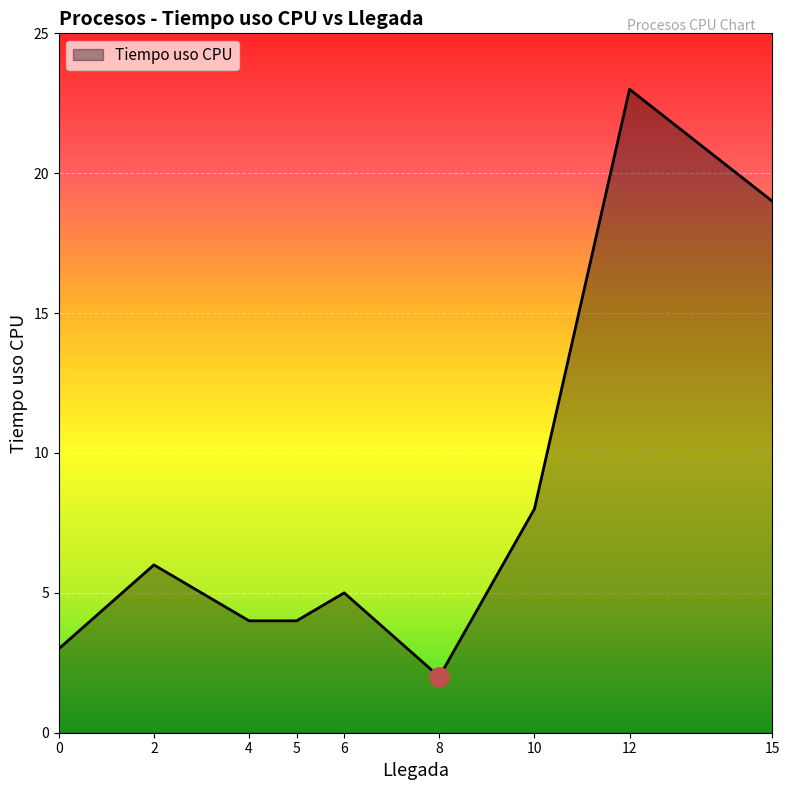

What is the difference between the maximum and second lowest values?

20